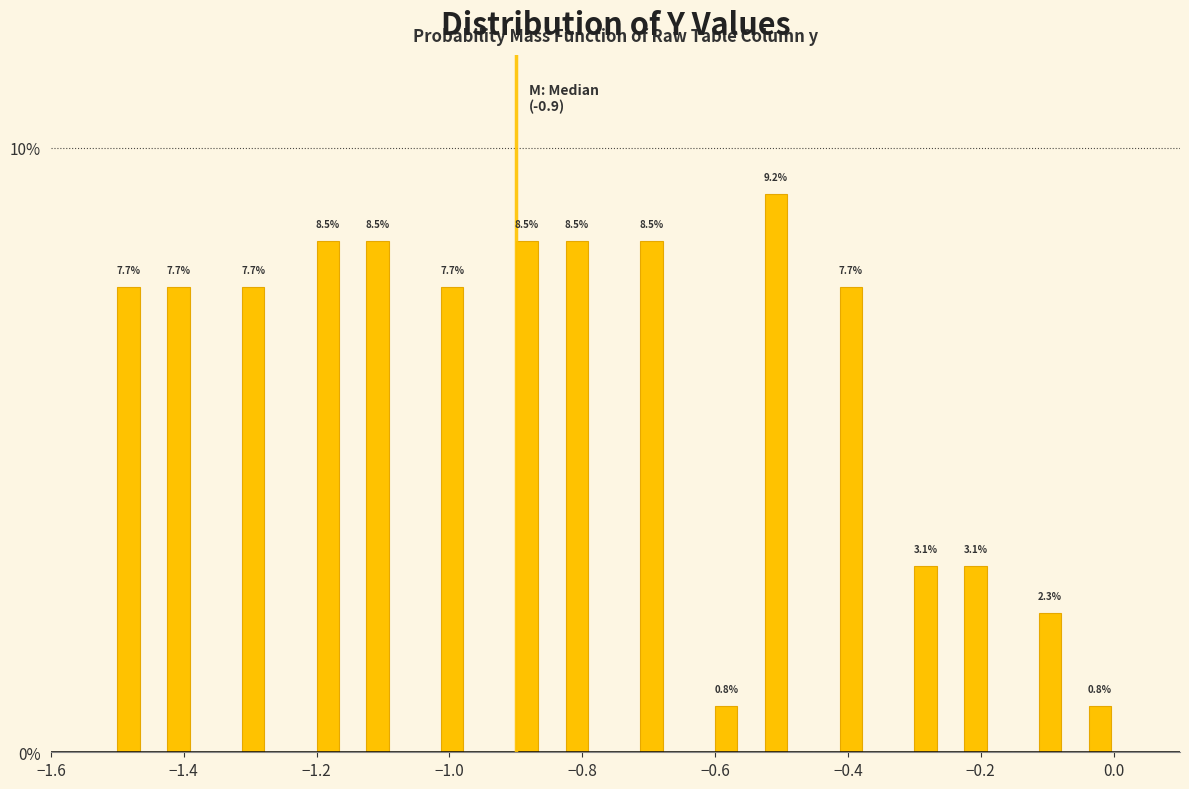

Around what value on the x-axis is the tallest bar? Give the approximate position of its centre, as read against the axis.

-0.50